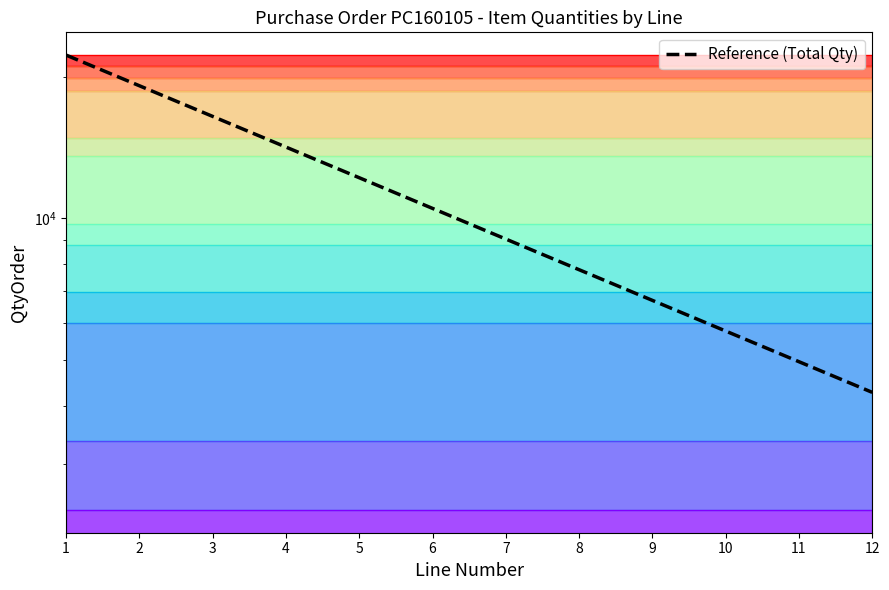

How many distinct data groups are displayed?

1